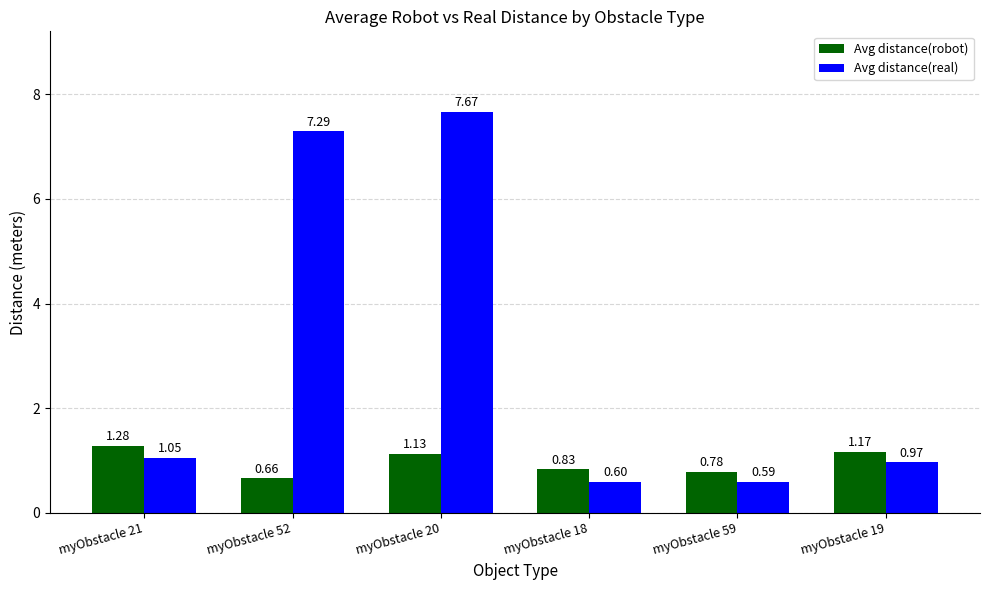

What is the sum of all Avg distance(real) values?

18.2